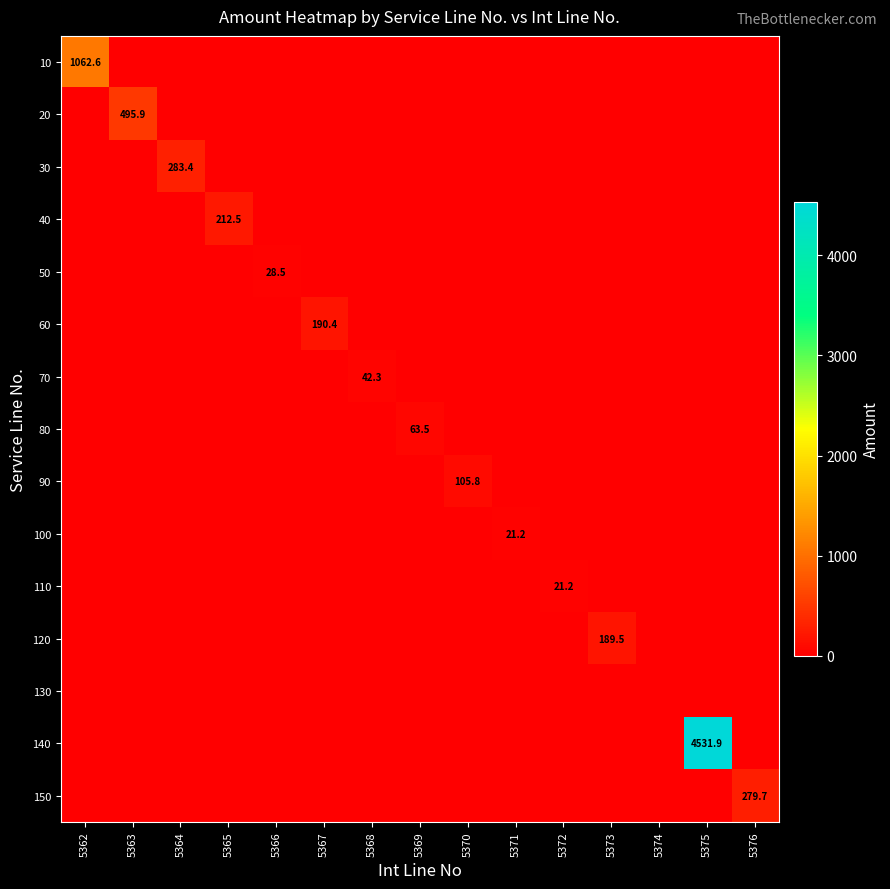

Is it true that 40 equals 319.6 at 5365?

False